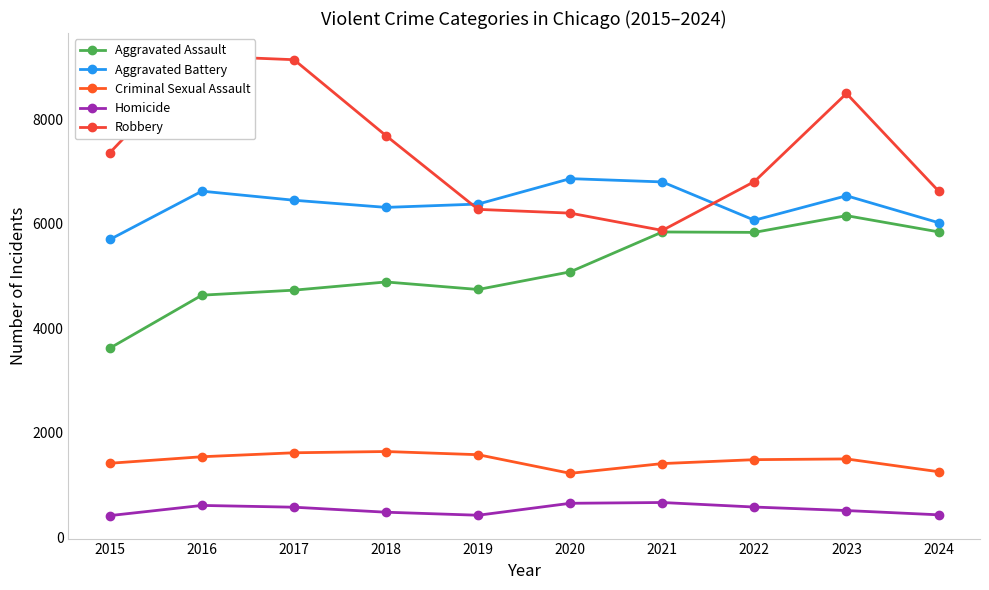

Read the Homicide value at 2017, to the nearest 5.

570